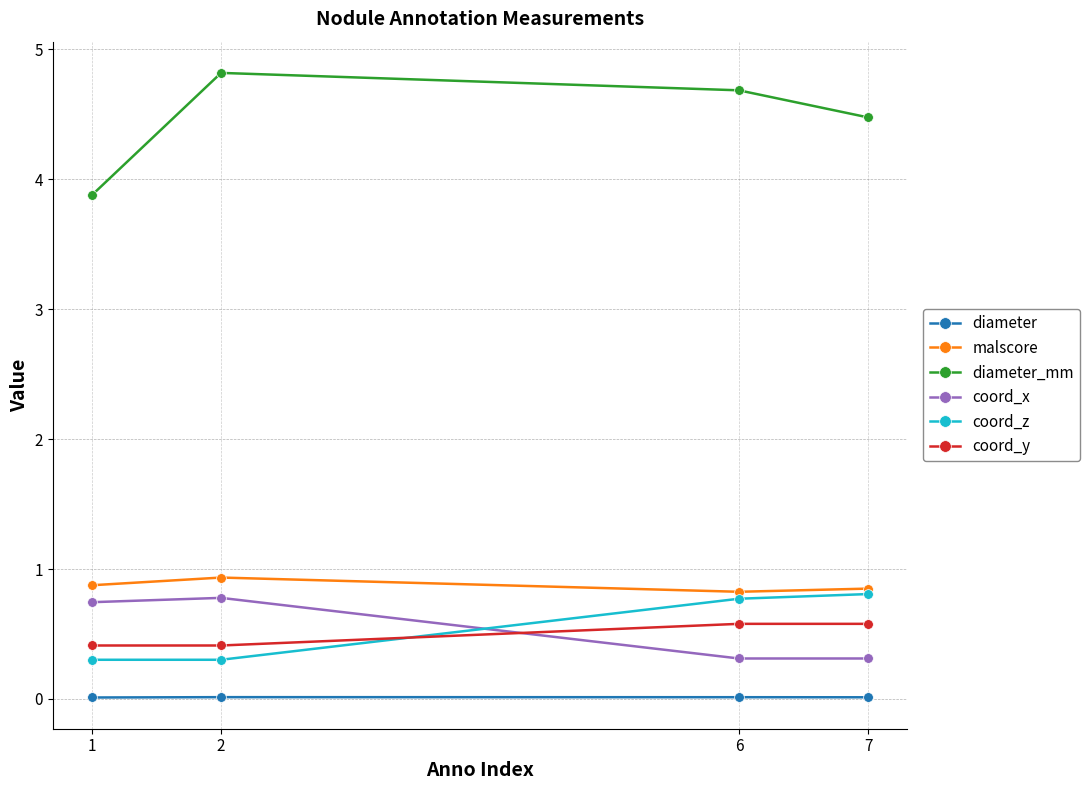

Is this an area chart (filled region under the line)?

No